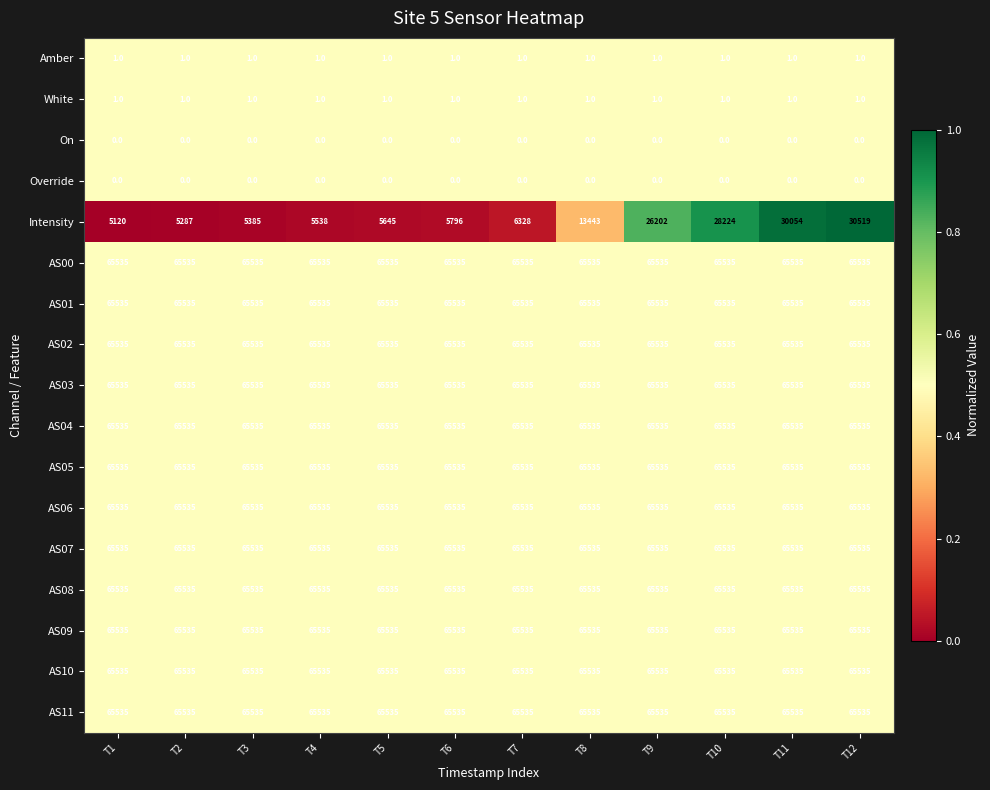

Which series has the largest range (max minus min)?

Intensity